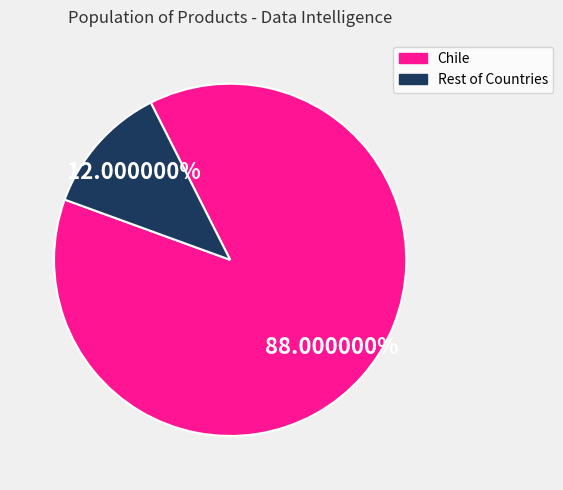

Combined, do Honduras and Guatemala account for over 50%?

No